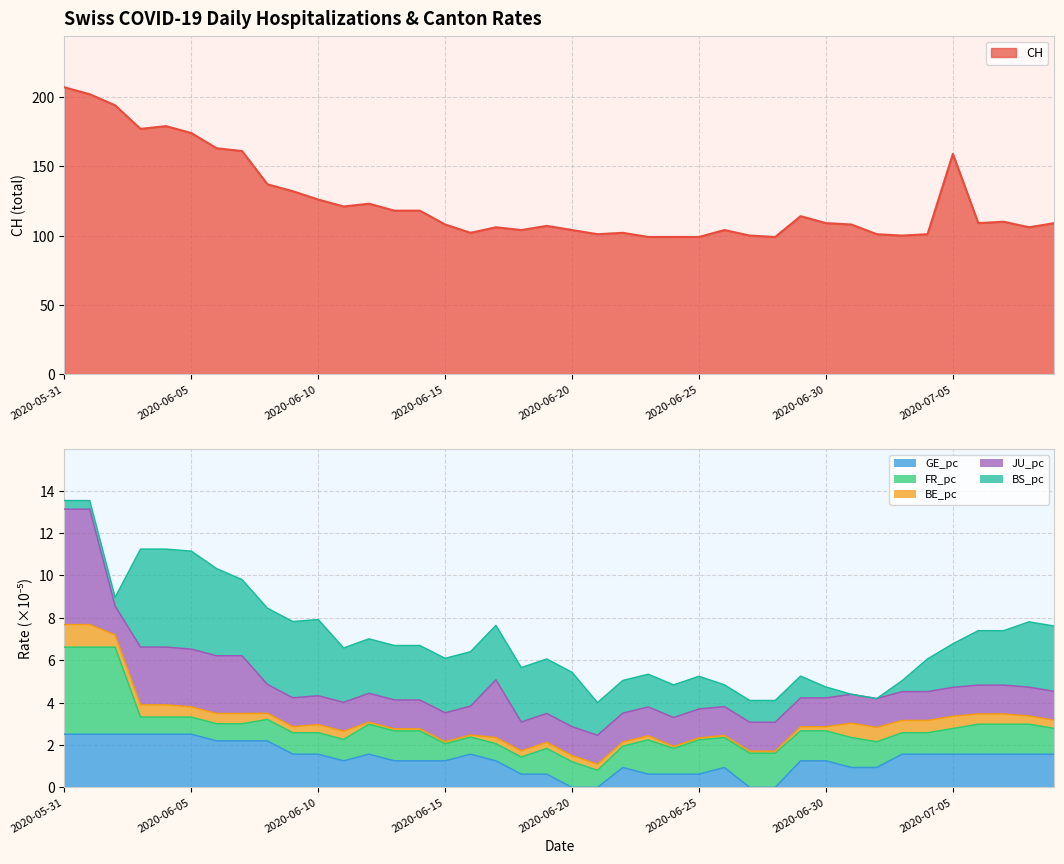

What is the average value of the CH series?

125